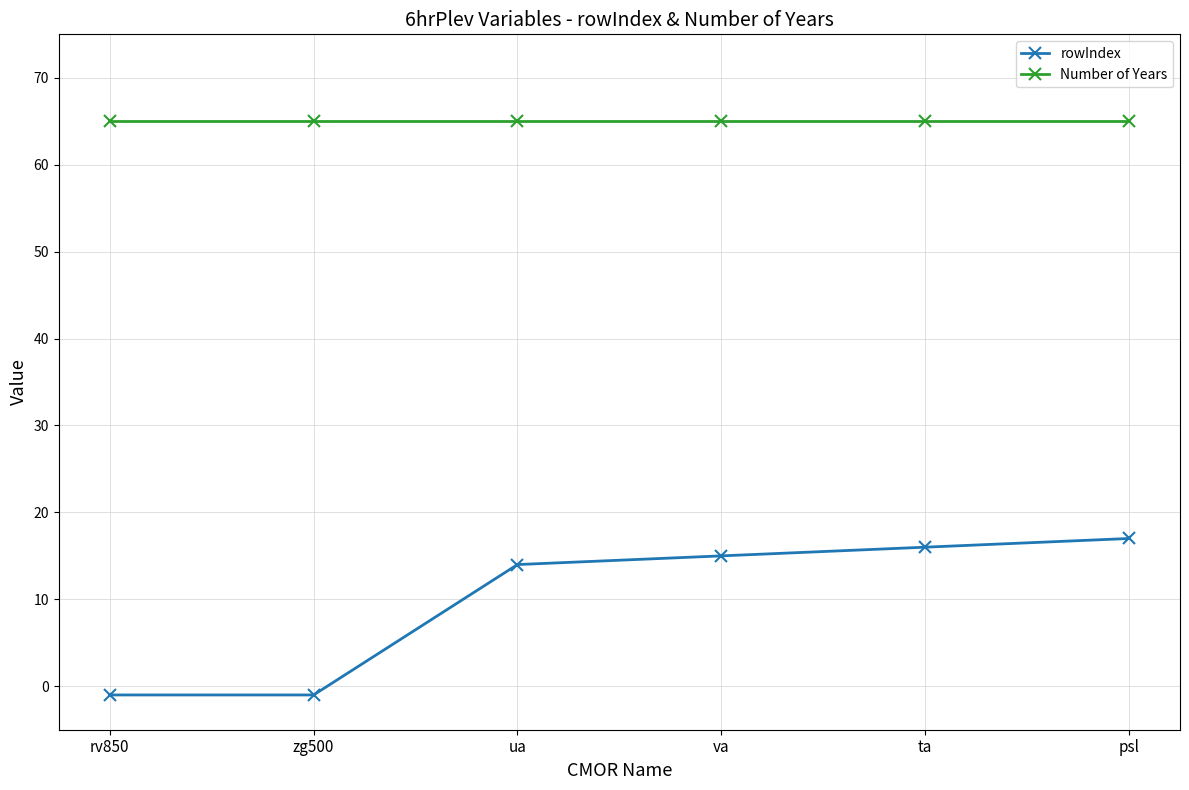

Is the value of Number of Years at ta greater than the value of rowIndex at rv850?

Yes